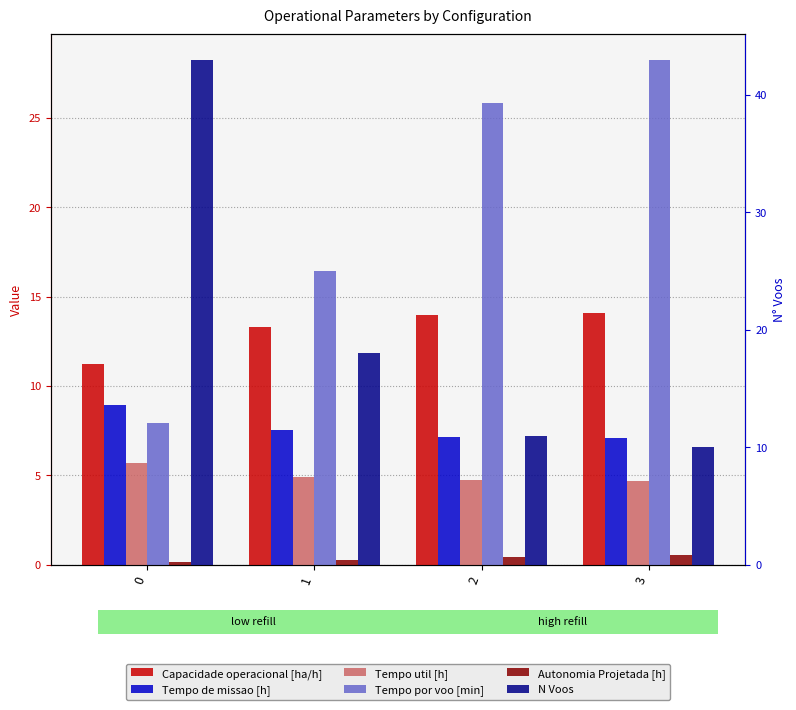

What is the difference between the maximum and minimum values in the Tempo por voo [min] series?

20.3